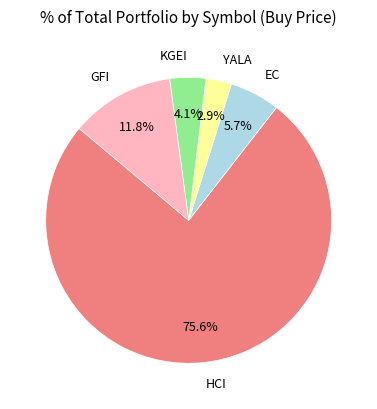

What percentage is the HCI slice, to the nearest percent?

76%